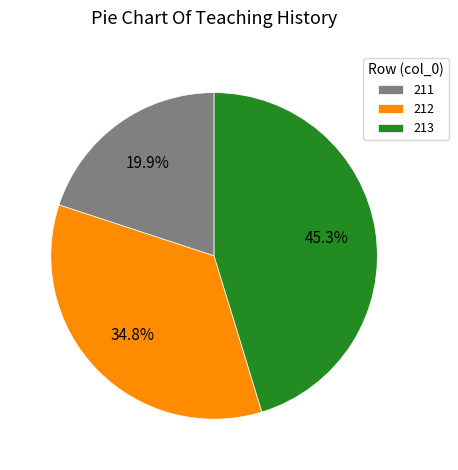

Count the number of slices in the pie.

3